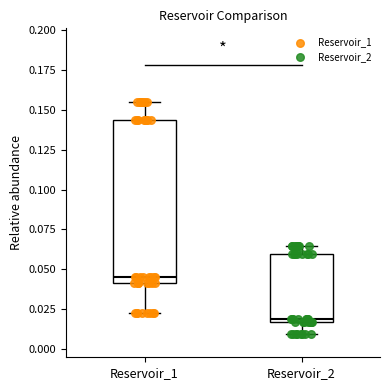

Reading left to right, read every box against the y-axis: the position of its median line, the range the box covers, and the ends of its whiskers. The values are not printed on the chart, so give them approximately, as read against the axis.

Reservoir_1: median 0.045, box 0.040 to 0.145, whiskers 0.025 to 0.155
Reservoir_2: median 0.020, box 0.015 to 0.060, whiskers 0.010 to 0.065